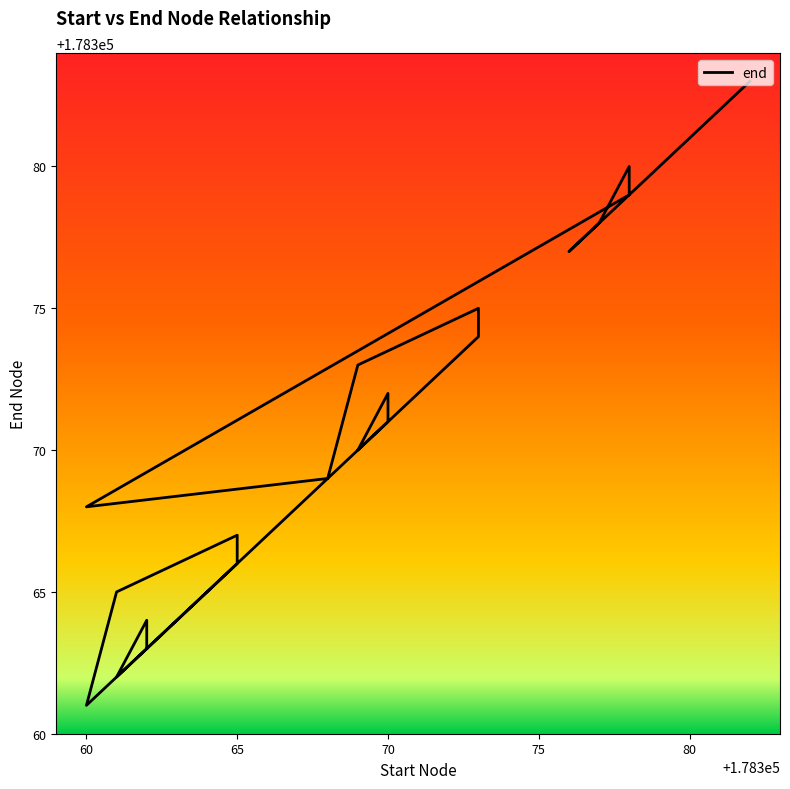

Where is the first local maximum?

178362